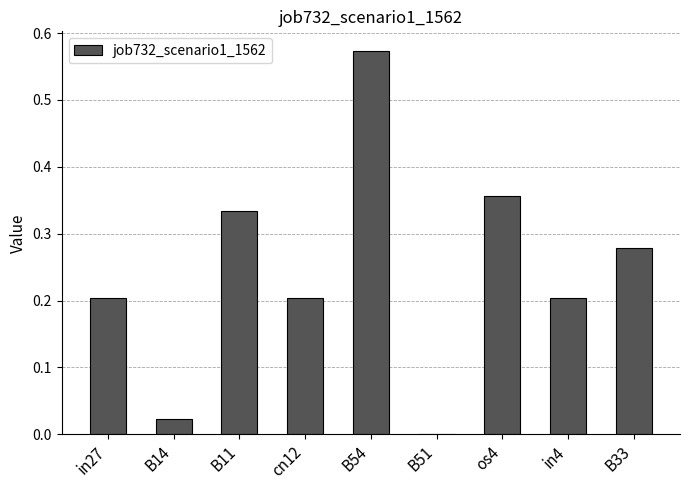

How many distinct data groups are displayed?

1